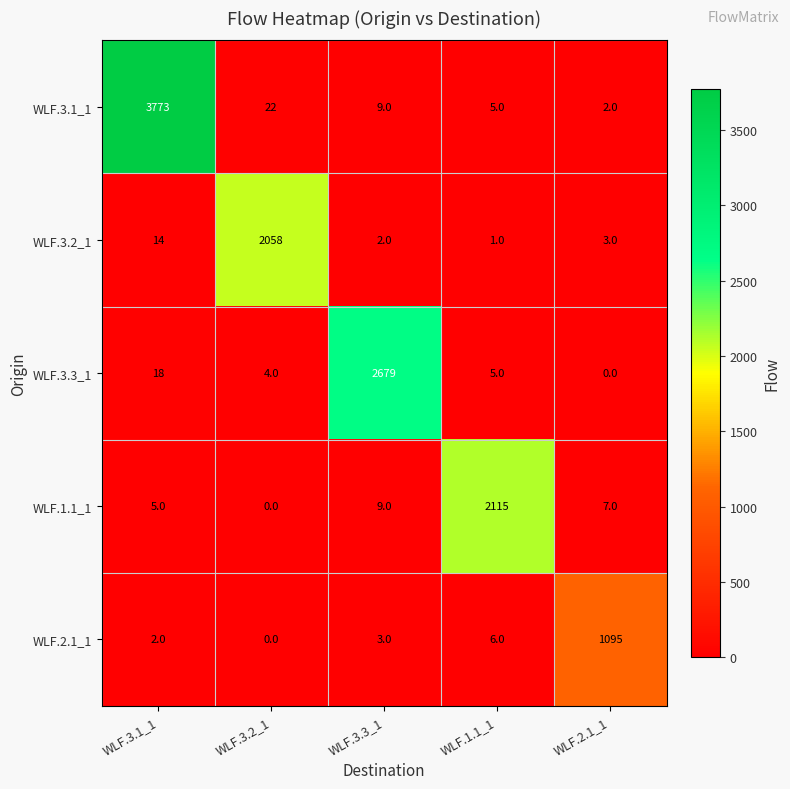

At WLF.3.1_1, list the series in order from largest to smallest.

WLF.3.1_1, WLF.3.3_1, WLF.3.2_1, WLF.1.1_1, WLF.2.1_1